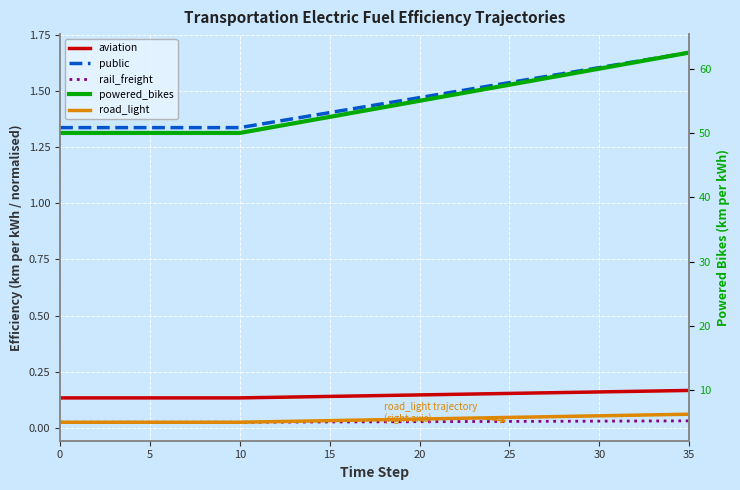

At which category is the sum across all series the highest?

35